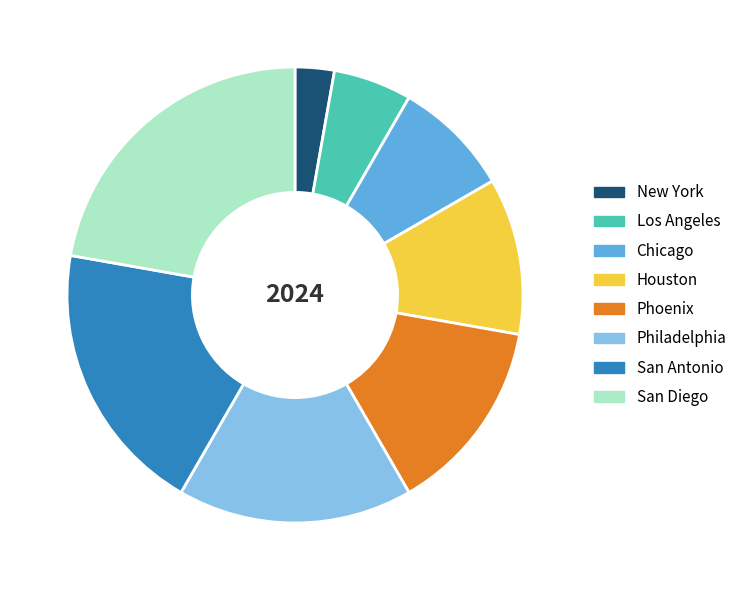

How many slices are in this pie chart?

8